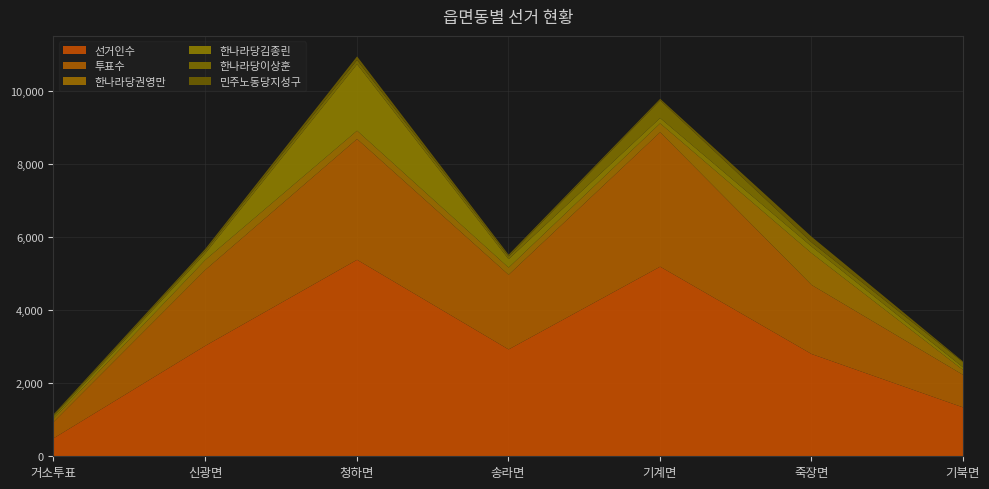

At which category does the chart reach its minimum across all series?

기북면